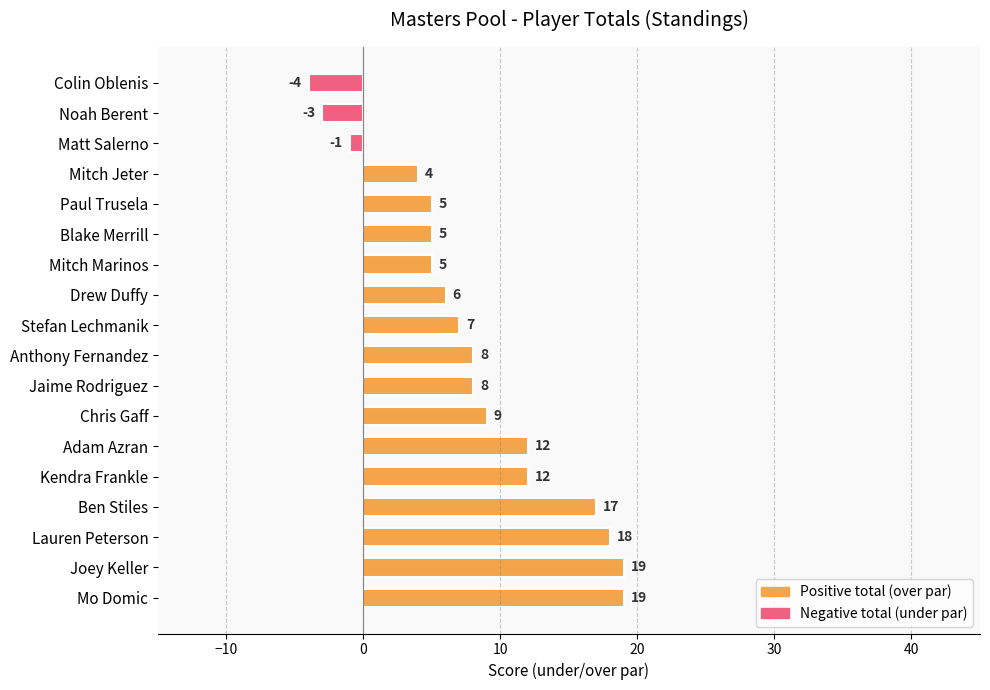

How many data points are less than 8?

9